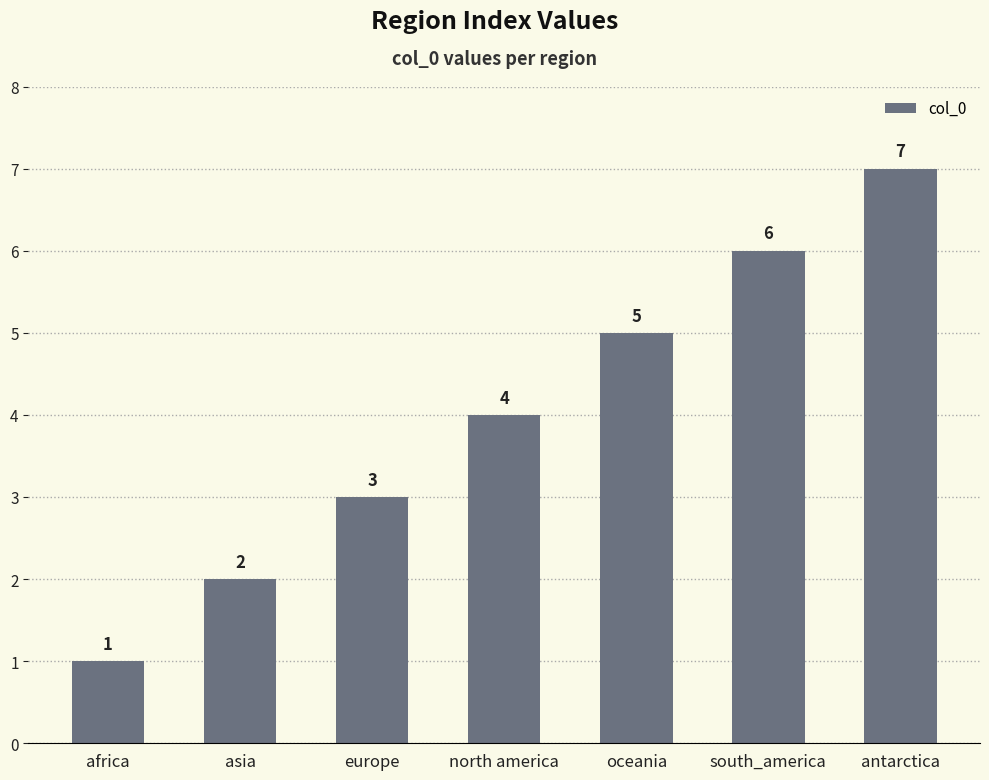

What is the difference between the second highest and second lowest values?

4